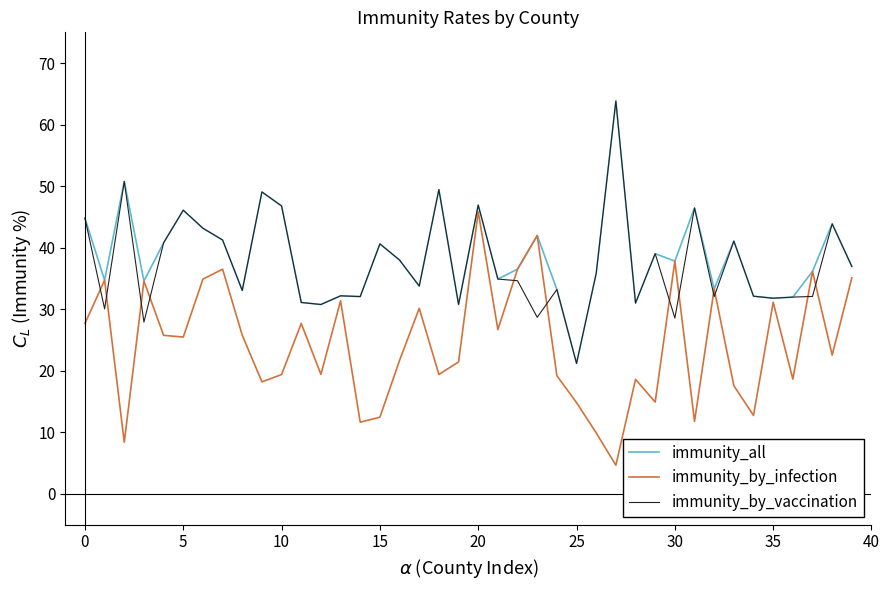

What is the greatest value displayed?

63.8